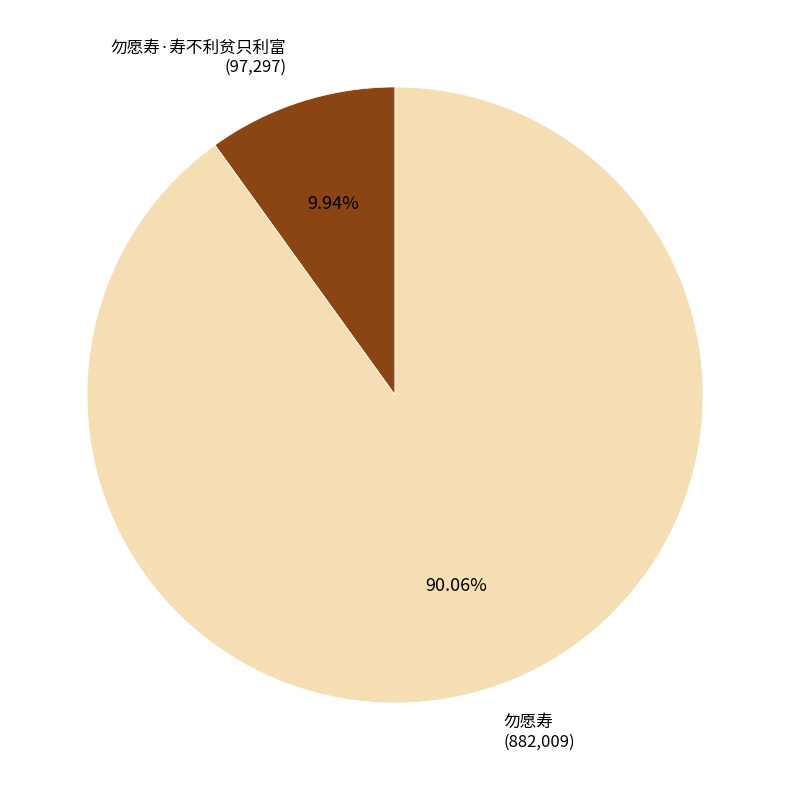

Does 勿愿寿·寿不利贫只利富 represent more than half of the total?

No